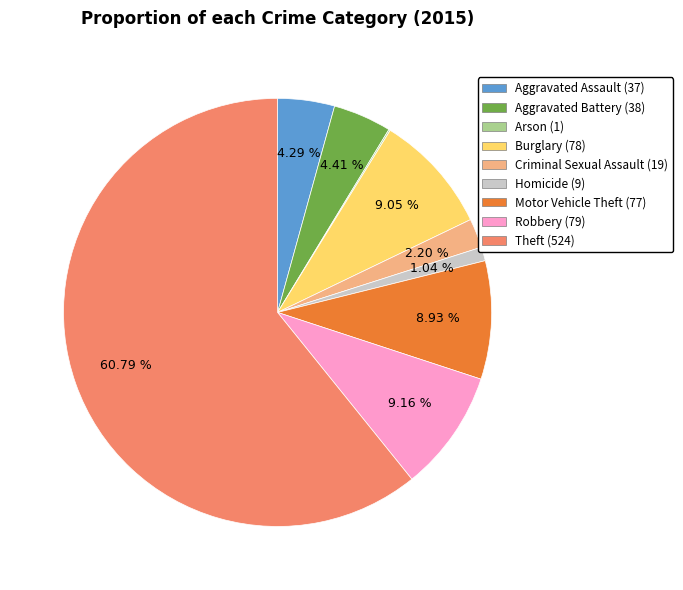

True or false: Robbery accounts for 18% of the total.

False